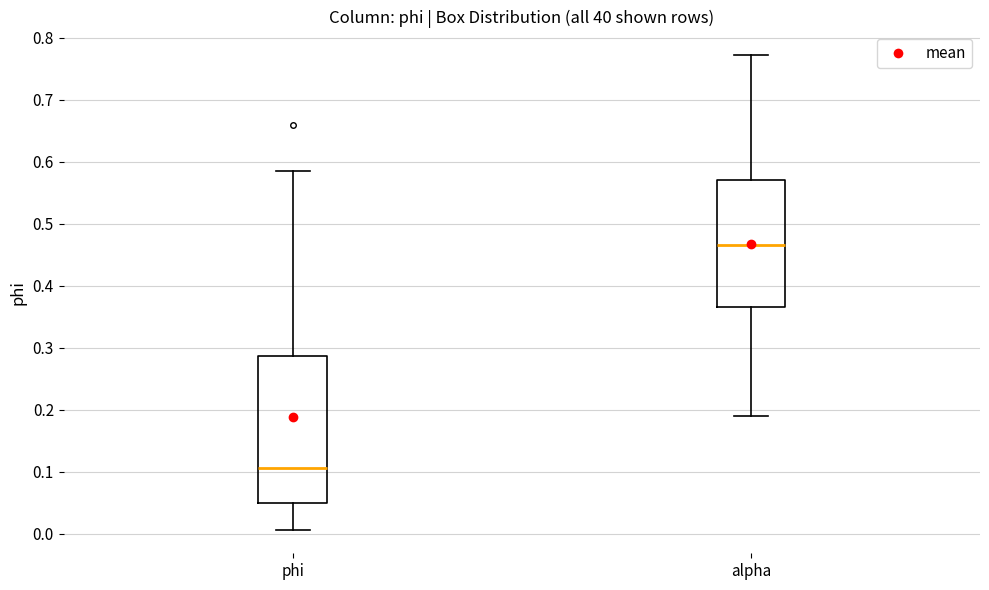

Reading left to right, transcribe this box plot: for each box, give where its median line is, the range the box spans, and where its two whiskers end, as read against the y-axis. The values are not printed on the chart, so give them approximately, as read against the axis.

phi: median 0.11, box 0.05 to 0.29, whiskers 0.01 to 0.59
alpha: median 0.47, box 0.37 to 0.57, whiskers 0.19 to 0.77